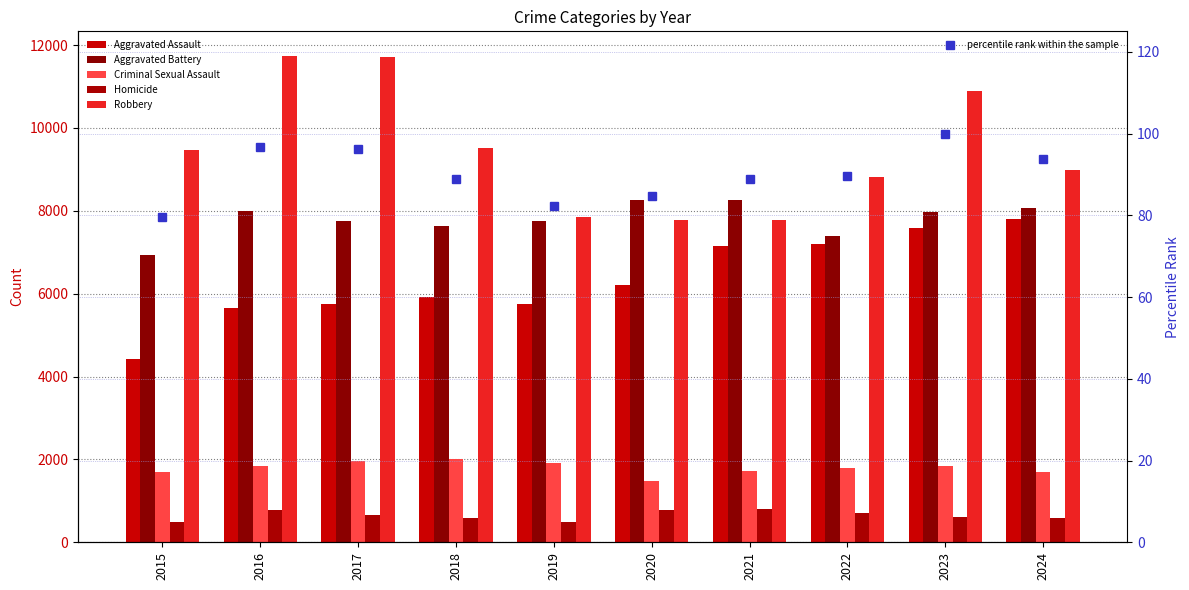

At which label does Aggravated Battery first exceed 7977?

2016